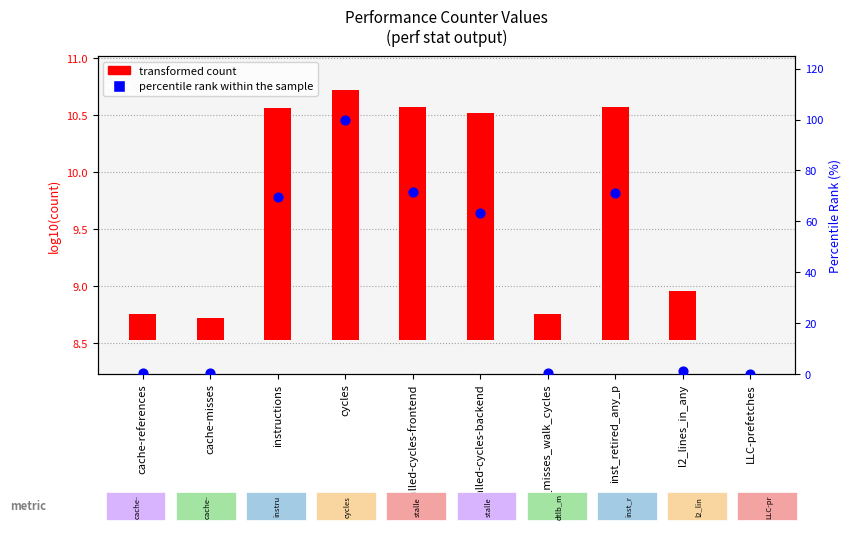

At which category is the sum across all series the highest?

cycles